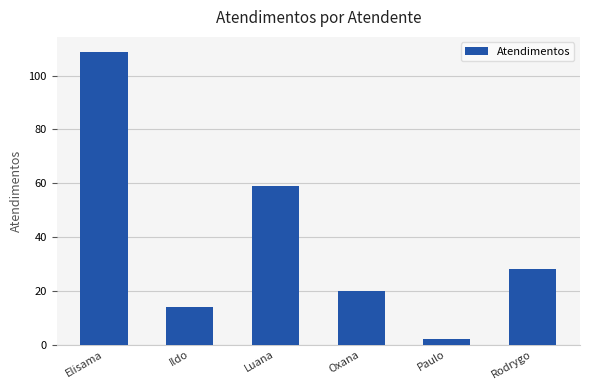

Which category has the lowest value across all series?

Paulo